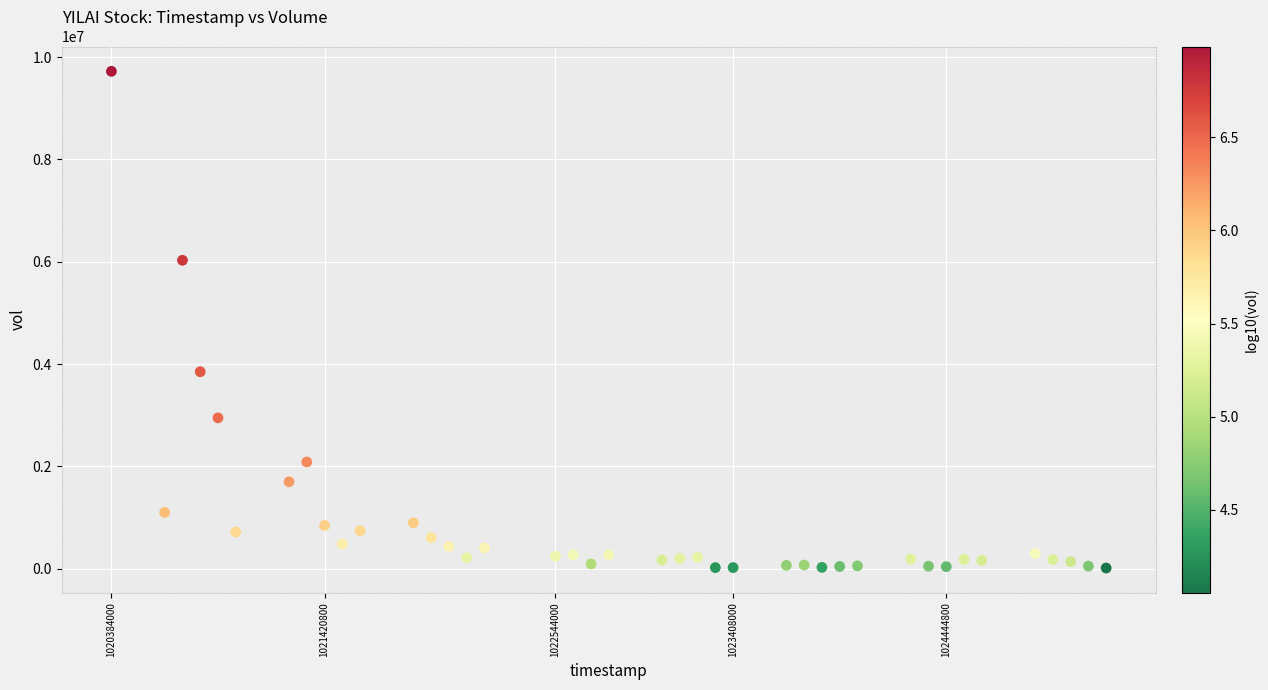

What is the range of X values (max minus min)?

4838400